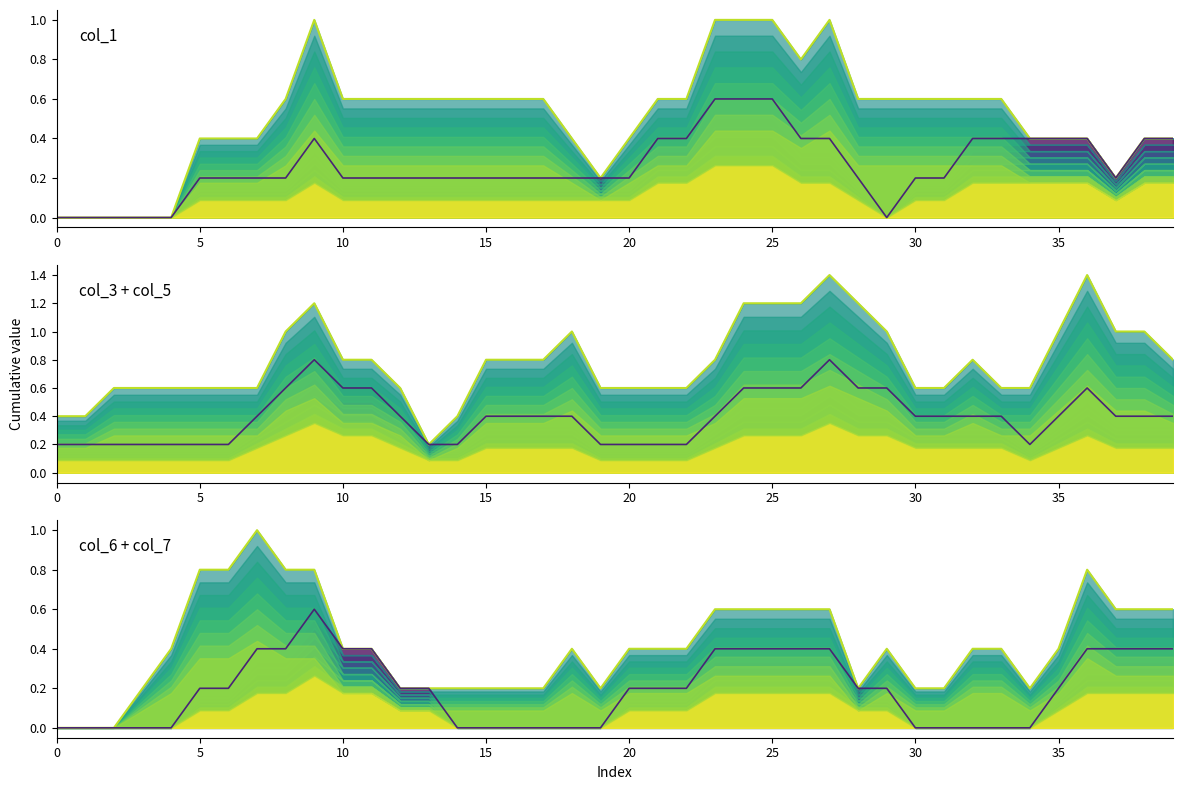

Reading right to left, what are all the values shown in this chart?

col_1 total: 0.4	0.4	0.2	0.4	0.4	0.4	0.6	0.6	0.6	0.6	0.6	0.6	1.0	0.8	1.0	1.0	1.0	0.6	0.6	0.4	0.2	0.4	0.6	0.6	0.6	0.6	0.6	0.6	0.6	0.6	1.0	0.6	0.4	0.4	0.4	0.0	0.0	0.0	0.0	0.0
col_1: 0.4	0.4	0.2	0.4	0.4	0.4	0.4	0.4	0.2	0.2	0.0	0.2	0.4	0.4	0.6	0.6	0.6	0.4	0.4	0.2	0.2	0.2	0.2	0.2	0.2	0.2	0.2	0.2	0.2	0.2	0.4	0.2	0.2	0.2	0.2	0.0	0.0	0.0	0.0	0.0
col_3 + col_5 total: 0.8	1.0	1.0	1.4	1.0	0.6	0.6	0.8	0.6	0.6	1.0	1.2	1.4	1.2	1.2	1.2	0.8	0.6	0.6	0.6	0.6	1.0	0.8	0.8	0.8	0.4	0.2	0.6	0.8	0.8	1.2	1.0	0.6	0.6	0.6	0.6	0.6	0.6	0.4	0.4
col_3: 0.4	0.4	0.4	0.6	0.4	0.2	0.4	0.4	0.4	0.4	0.6	0.6	0.8	0.6	0.6	0.6	0.4	0.2	0.2	0.2	0.2	0.4	0.4	0.4	0.4	0.2	0.2	0.4	0.6	0.6	0.8	0.6	0.4	0.2	0.2	0.2	0.2	0.2	0.2	0.2
col_6 + col_7 total: 0.6	0.6	0.6	0.8	0.4	0.2	0.4	0.4	0.2	0.2	0.4	0.2	0.6	0.6	0.6	0.6	0.6	0.4	0.4	0.4	0.2	0.4	0.2	0.2	0.2	0.2	0.2	0.2	0.4	0.4	0.8	0.8	1.0	0.8	0.8	0.4	0.2	0.0	0.0	0.0
col_6: 0.4	0.4	0.4	0.4	0.2	0.0	0.0	0.0	0.0	0.0	0.2	0.2	0.4	0.4	0.4	0.4	0.4	0.2	0.2	0.2	0.0	0.0	0.0	0.0	0.0	0.0	0.2	0.2	0.4	0.4	0.6	0.4	0.4	0.2	0.2	0.0	0.0	0.0	0.0	0.0